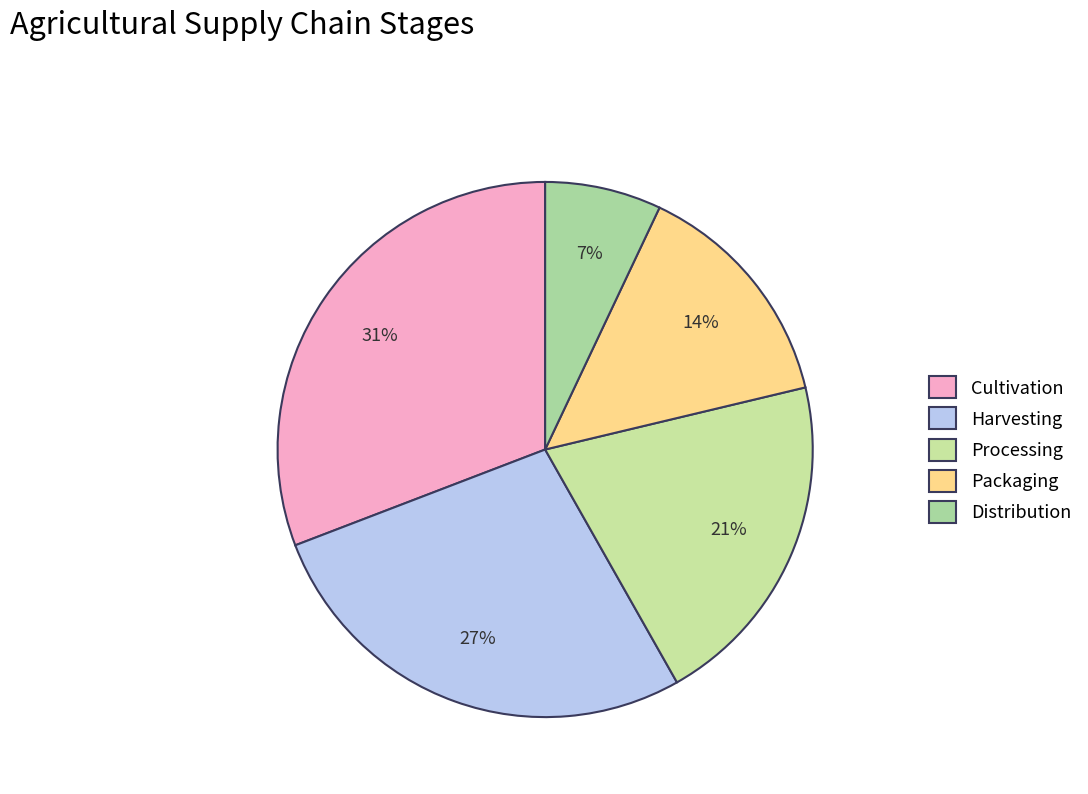

Rank the categories by value from highest to lowest.

Cultivation, Harvesting, Processing, Packaging, Distribution